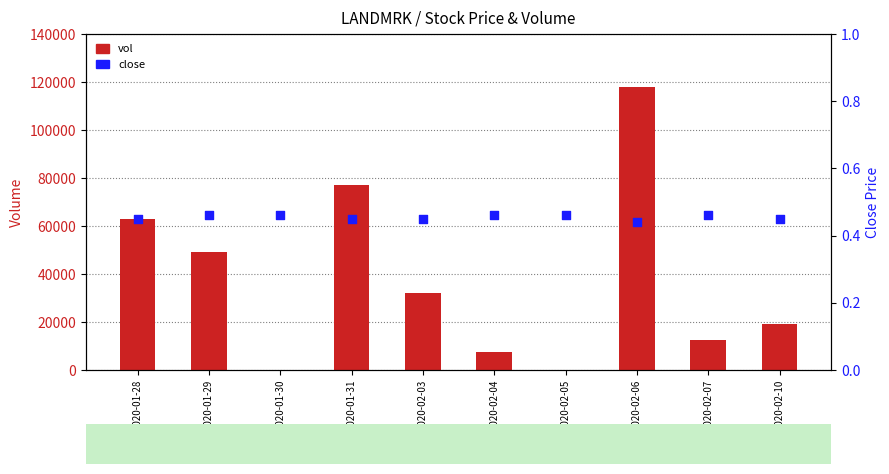

At how many categories does at least one series exceed 117176?

1